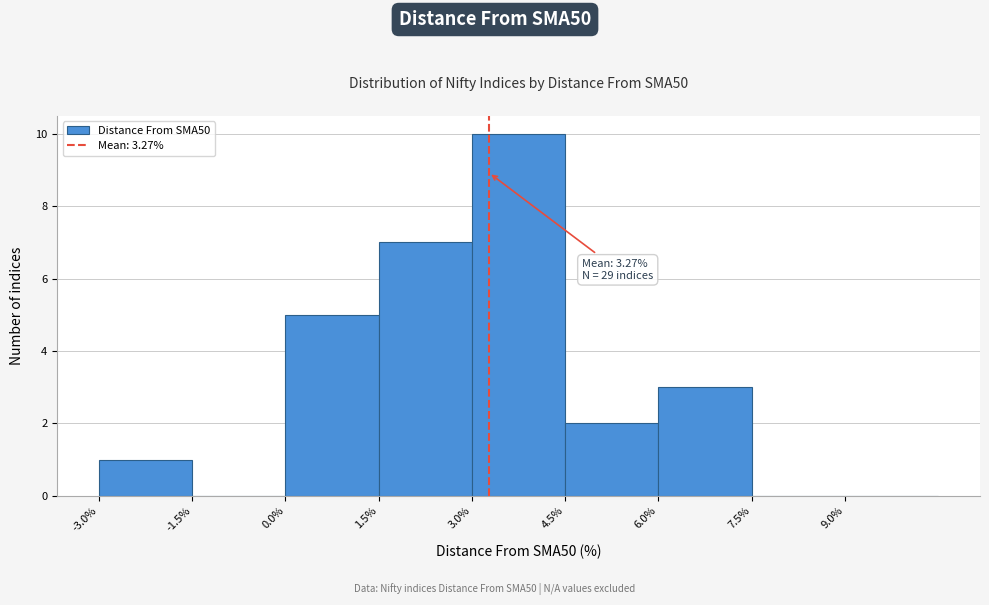

Over which range of the x-axis is the bar tallest?

3.0 to 4.5